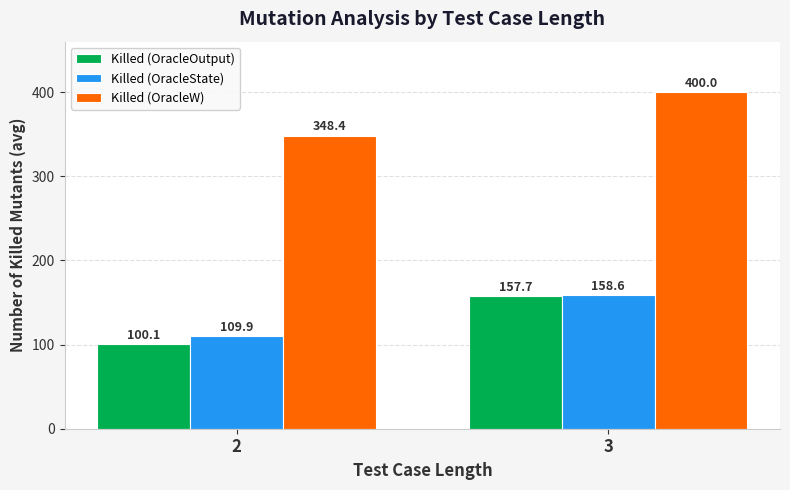

What is the difference between the highest and lowest values at 3?

242.3